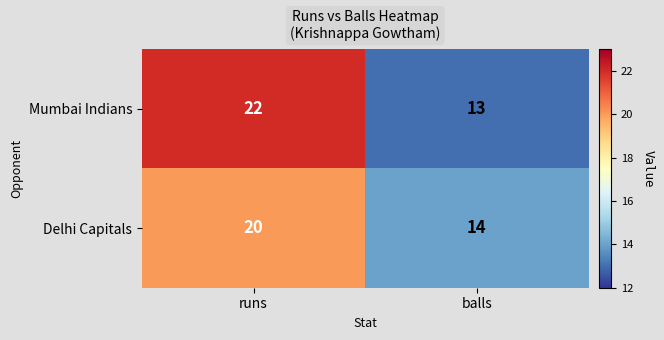

List the series in order of their peak value, lowest first.

Delhi Capitals, Mumbai Indians